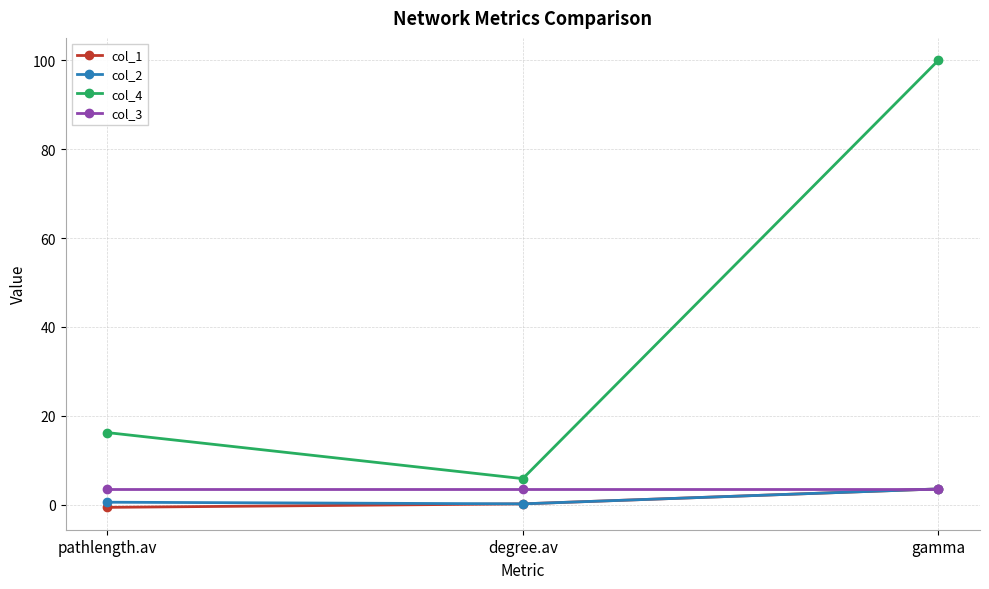

The col_2 series shows 0.6 at pathlength.av. True or false?

True